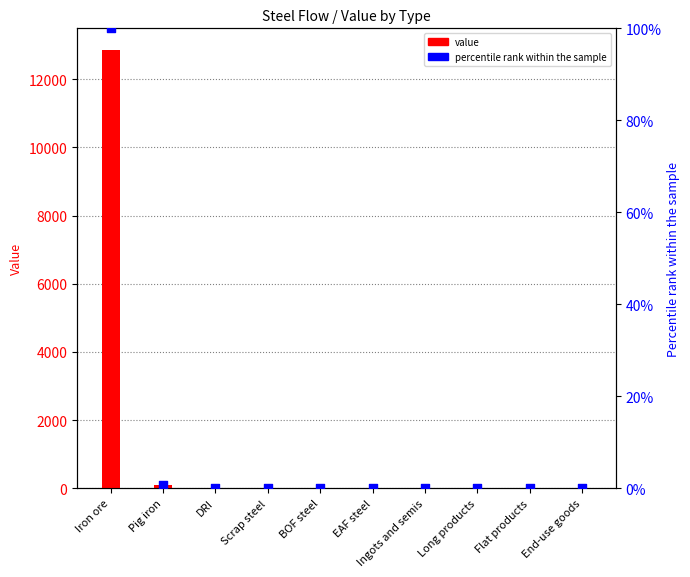

Is the value of value at DRI greater than the value of percentile rank within the sample at Flat products?

No